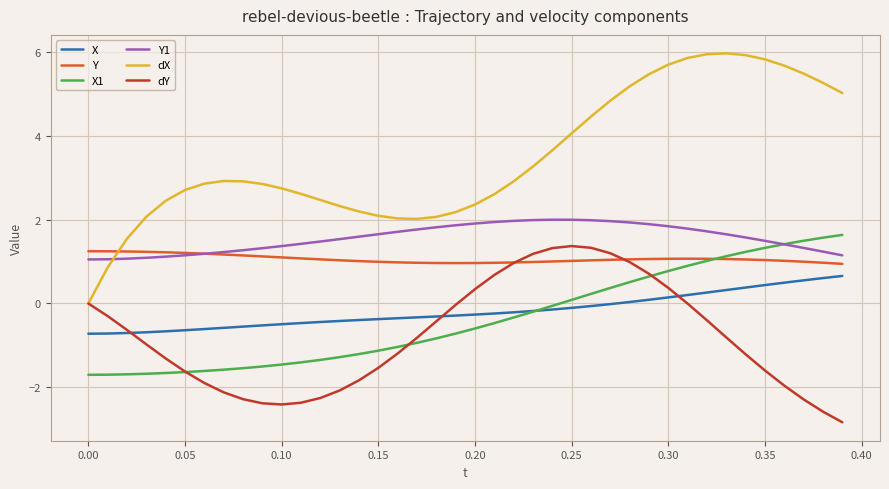

Which series has the largest total across all categories?

dX